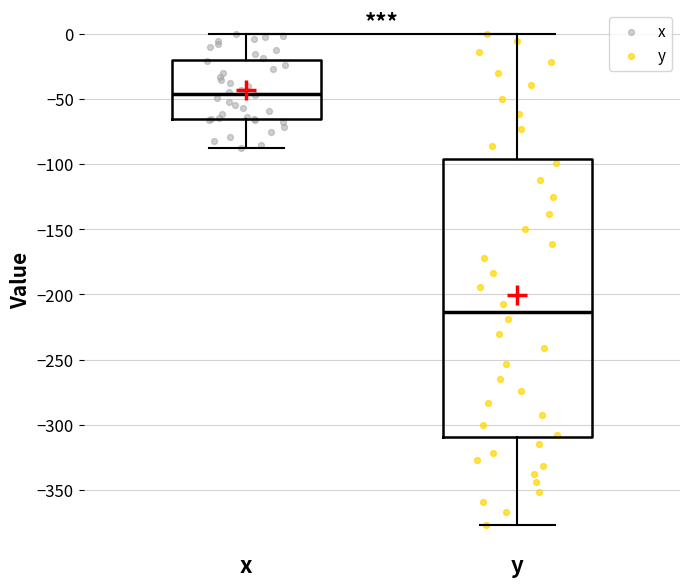

Reading left to right, read every box against the y-axis: the position of its median line, the range the box covers, and the ends of its whiskers. The values are not printed on the chart, so give them approximately, as read against the axis.

x: median -45, box -65 to -20, whiskers -85 to 0
y: median -215, box -310 to -95, whiskers -375 to 0